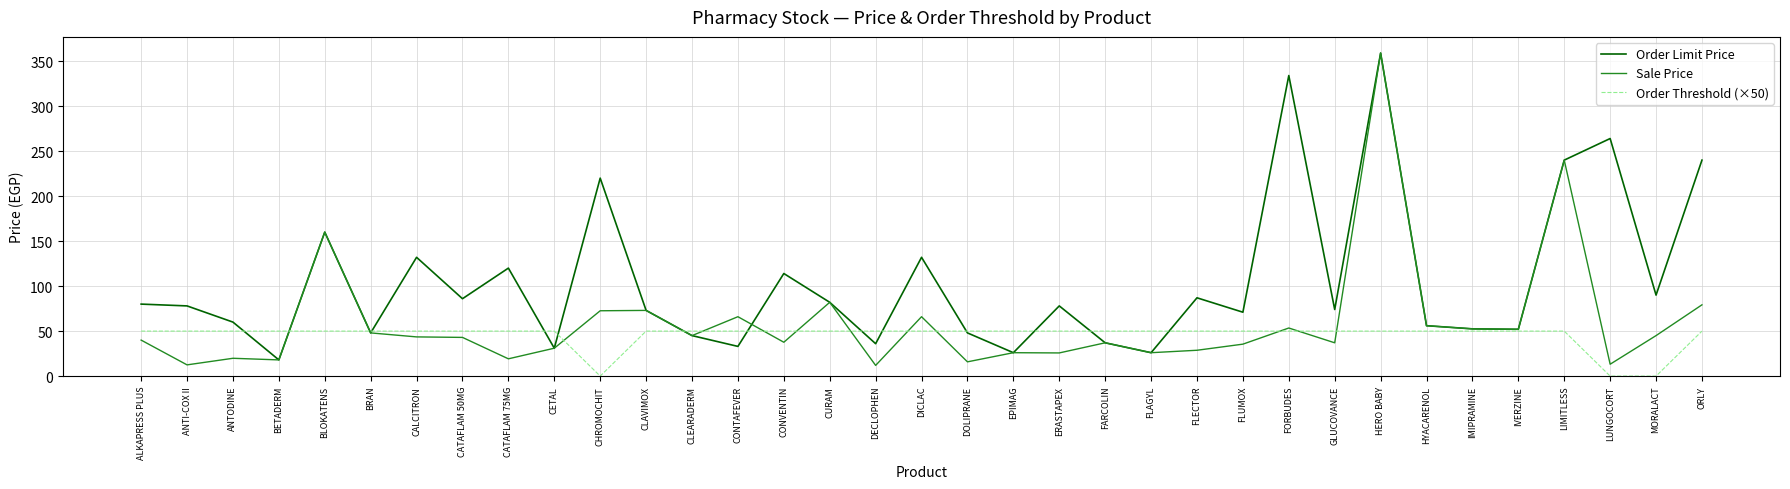

How many distinct data groups are displayed?

3